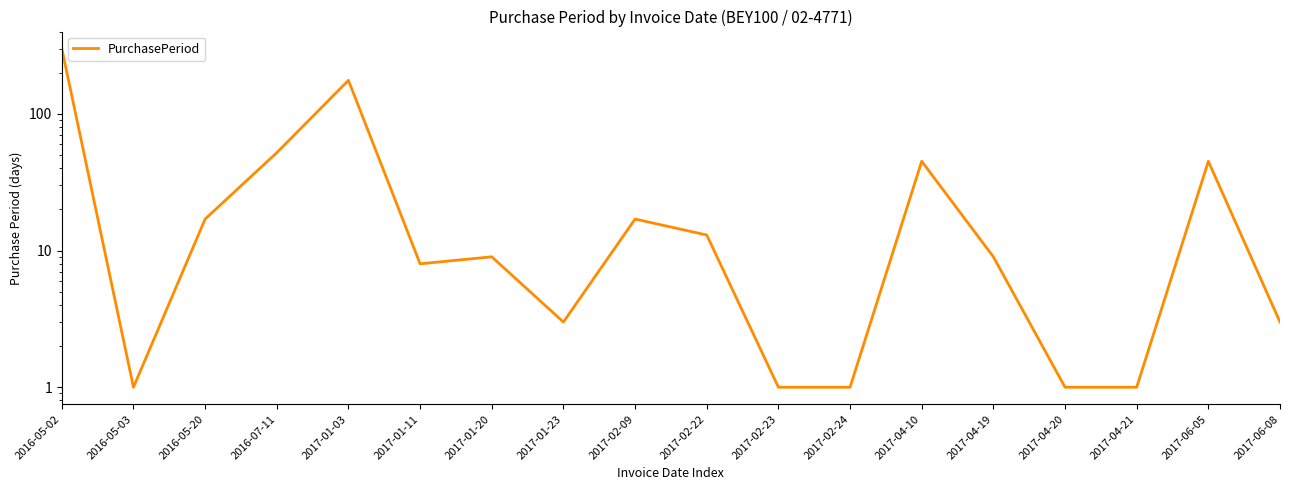

List the labels in order of value, smallest first.

2016-05-03, 2017-02-23, 2017-02-24, 2017-04-20, 2017-04-21, 2017-01-23, 2017-06-08, 2017-01-11, 2017-01-20, 2017-04-19, 2017-02-22, 2016-05-20, 2017-02-09, 2017-04-10, 2017-06-05, 2016-07-11, 2017-01-03, 2016-05-02